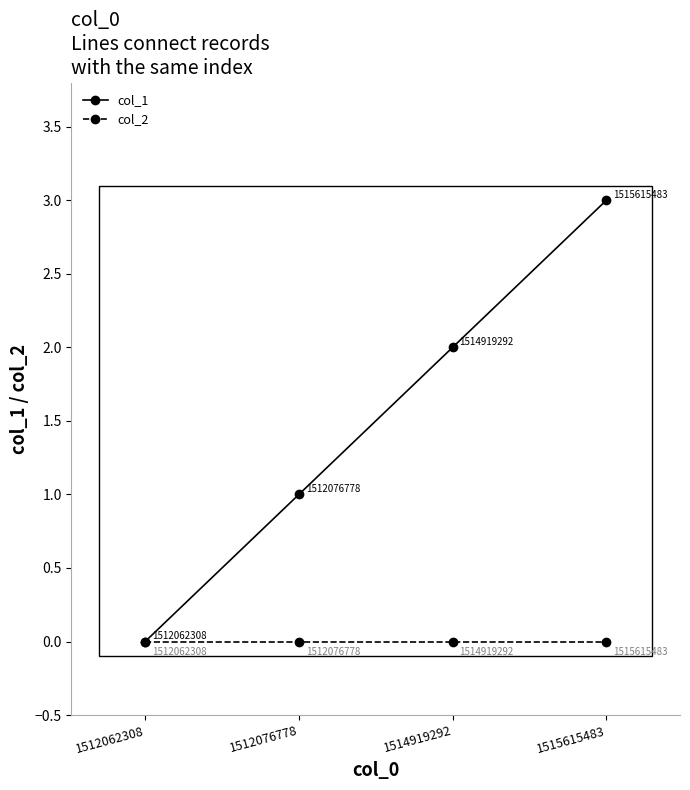

Is the value of col_2 at 1515615483 greater than the value of col_1 at 1512076778?

No